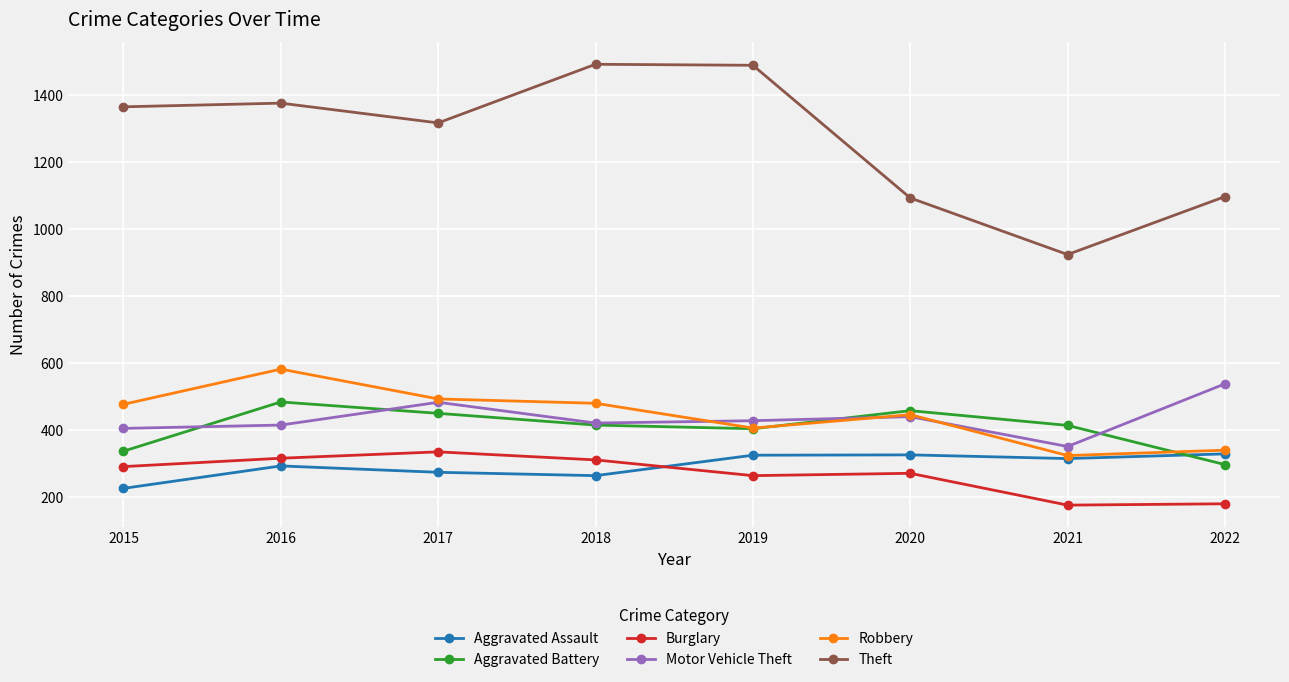

Which series has the largest total across all categories?

Theft